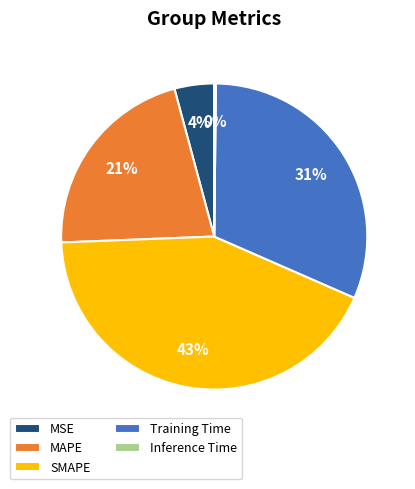

To the nearest percent, what portion does MSE represent?

4%